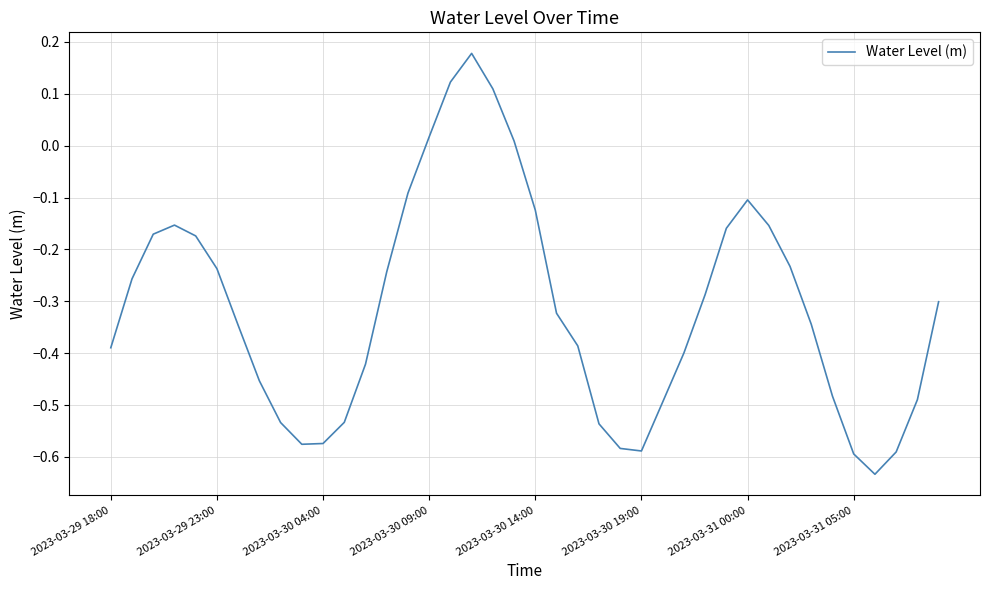

How many lines are shown in the chart?

1